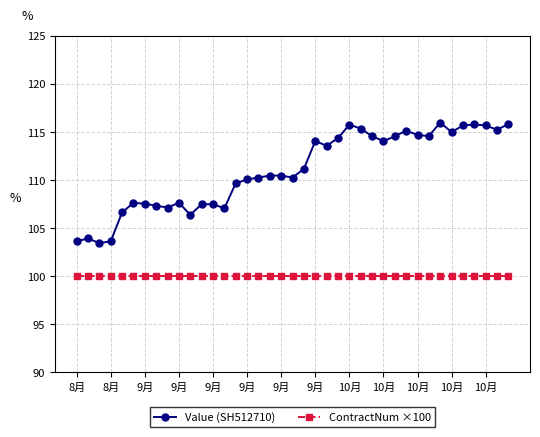

What is the value of the Value (SH512710) point at the 20th from the left?

110.2